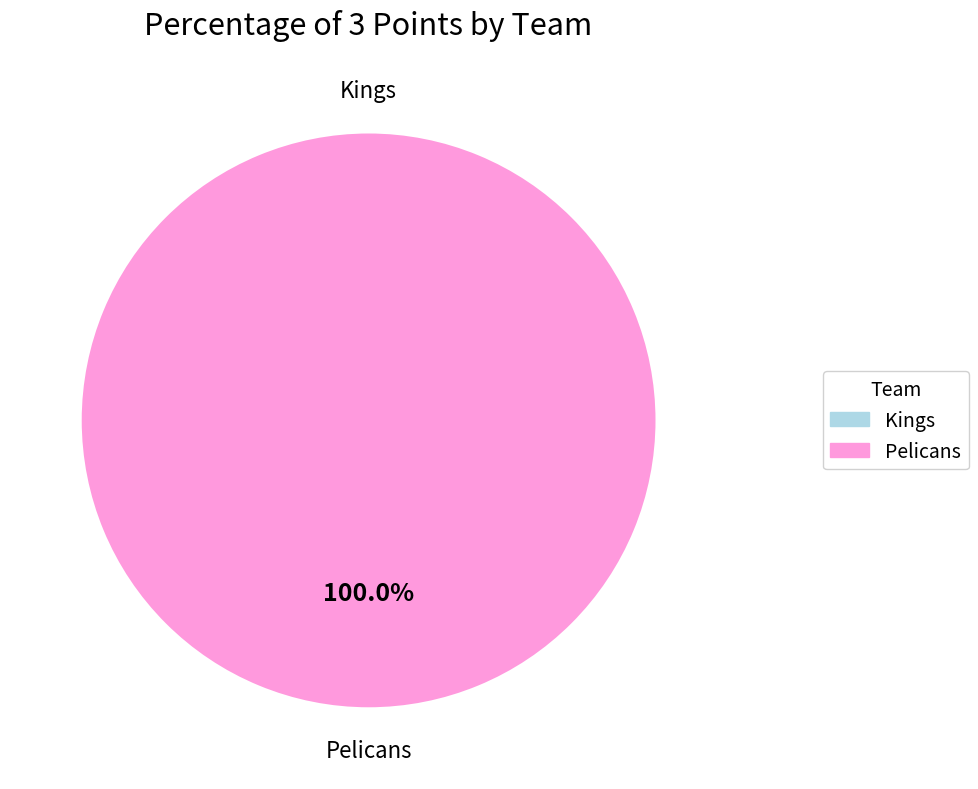

Count the number of slices in the pie.

2